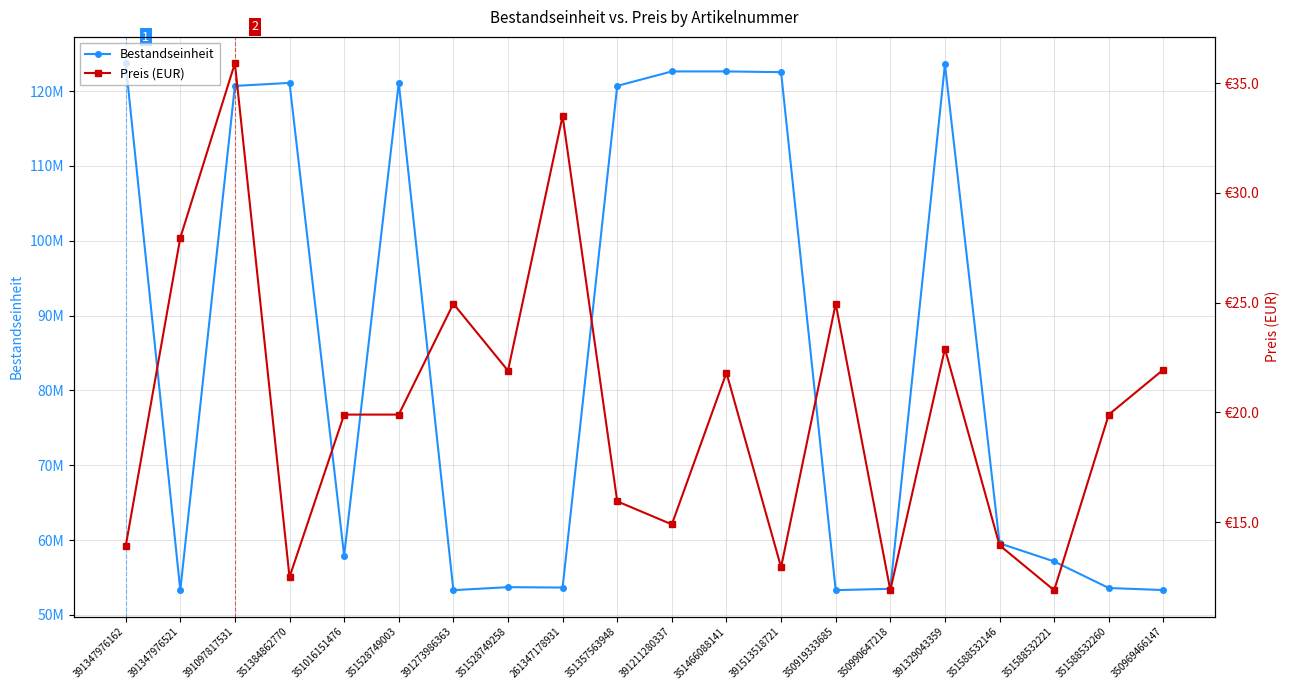

At how many categories does at least one series exceed 43237239?

20